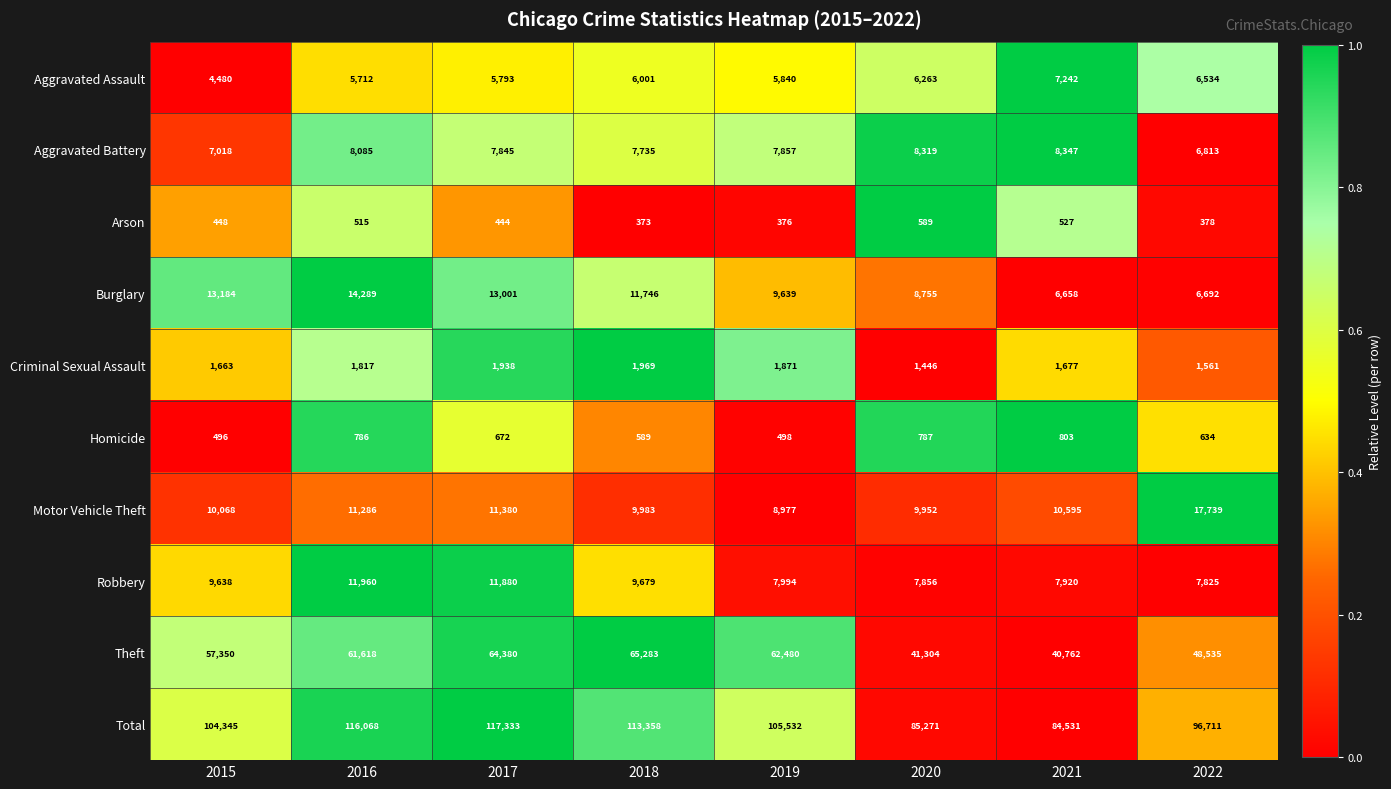

At which label is Robbery closest to 9892?

2018